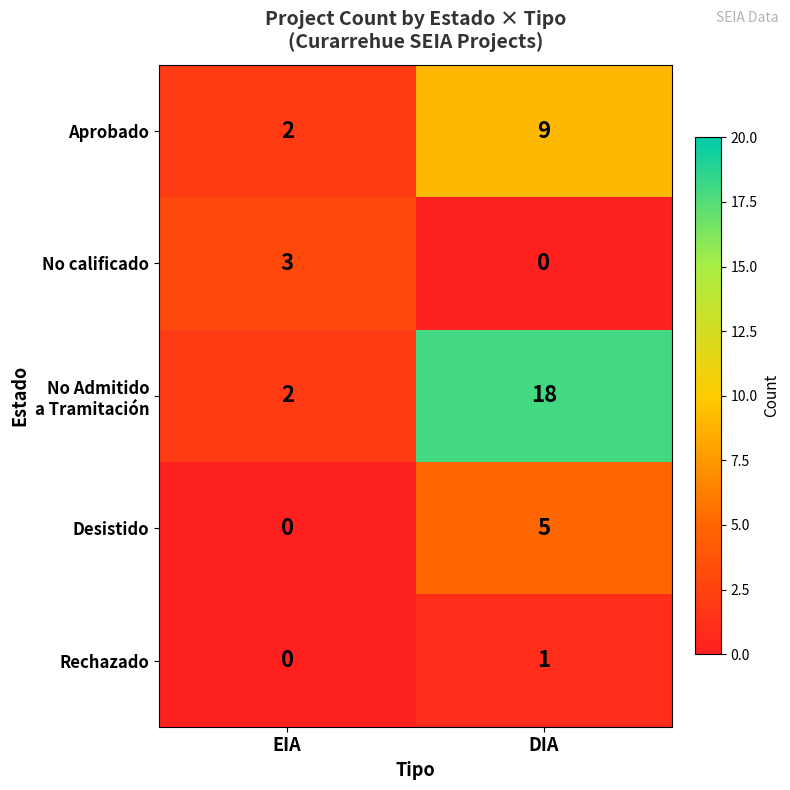

Which category has the lowest value in the Rechazado series?

EIA